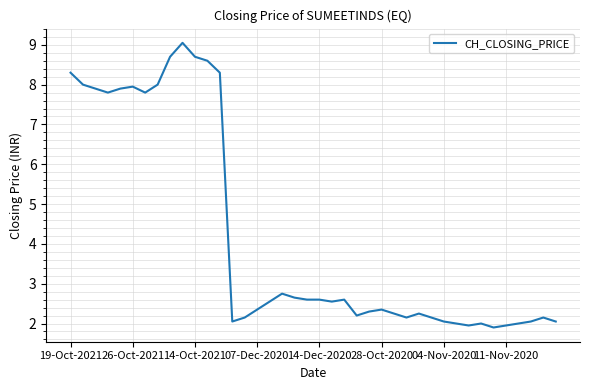

What is the greatest value displayed?

9.1